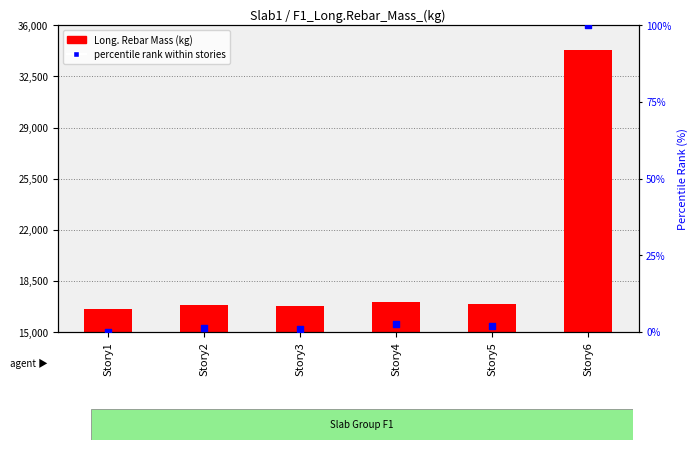

Is the value of percentile rank within stories at Story1 greater than the value of Long._Rebar_Mass_(kg) at Story2?

No